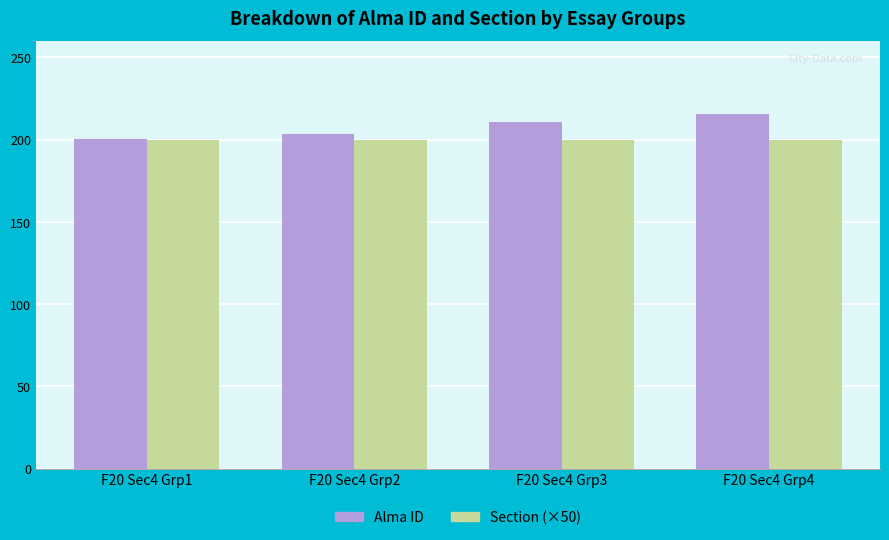

What is the sum of the Section (×50) values at F20 Sec4 Grp2 and F20 Sec4 Grp3?

400.0